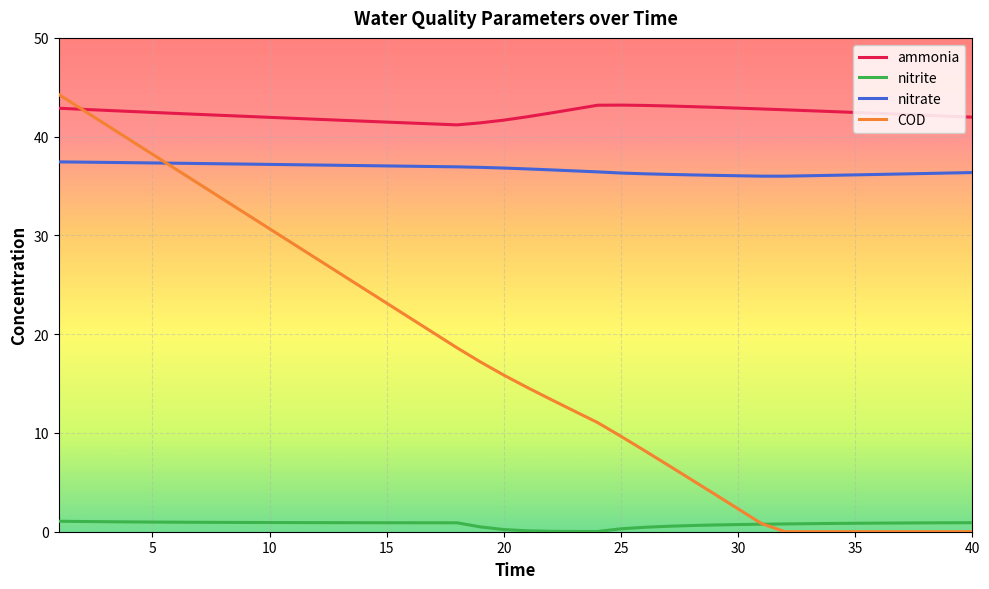

True or false: nitrate and nitrite cross at least once.

False